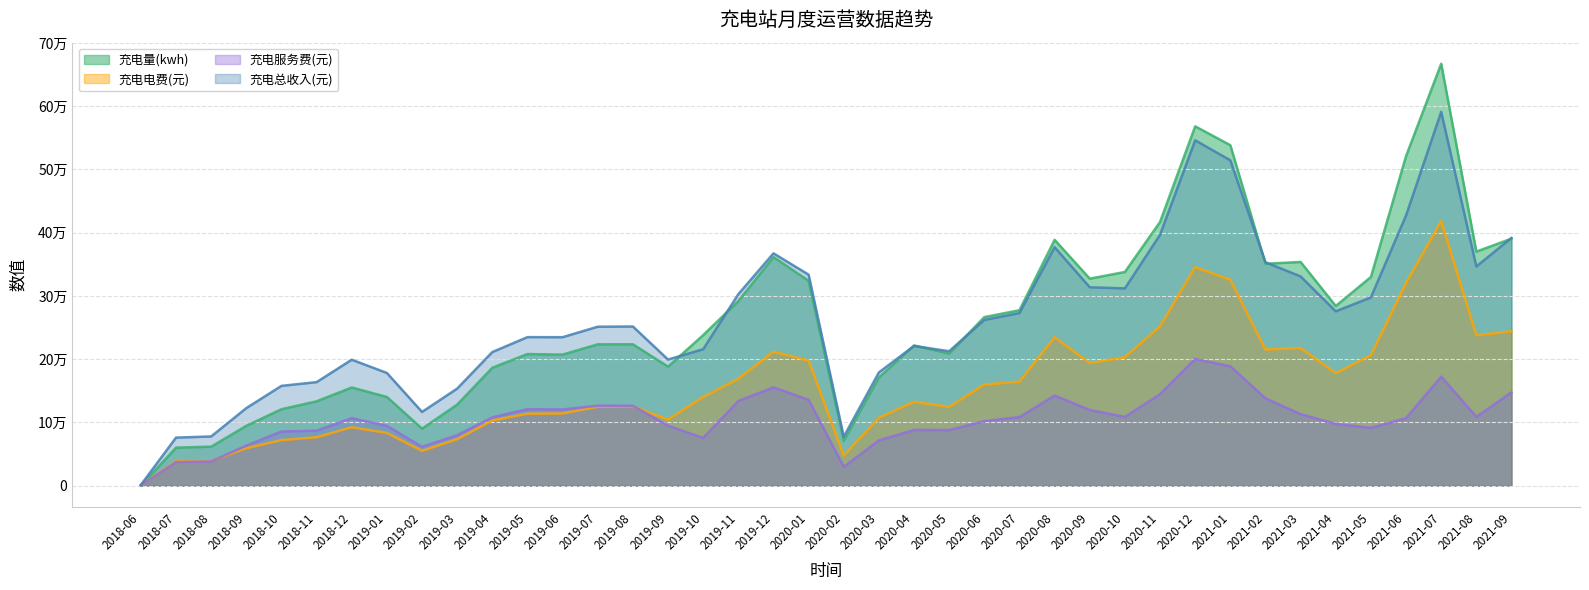

Is the value of 充电服务费(元) at 2019-01 greater than the value of 充电总收入(元) at 2020-12?

No